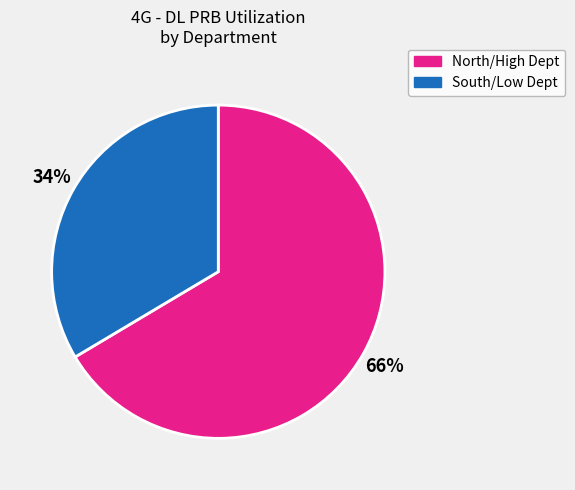

Is there a majority slice in this chart?

Yes